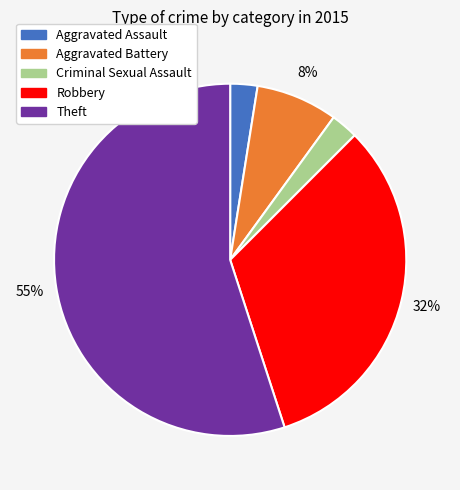

Combined, do Theft and Robbery account for over 50%?

Yes